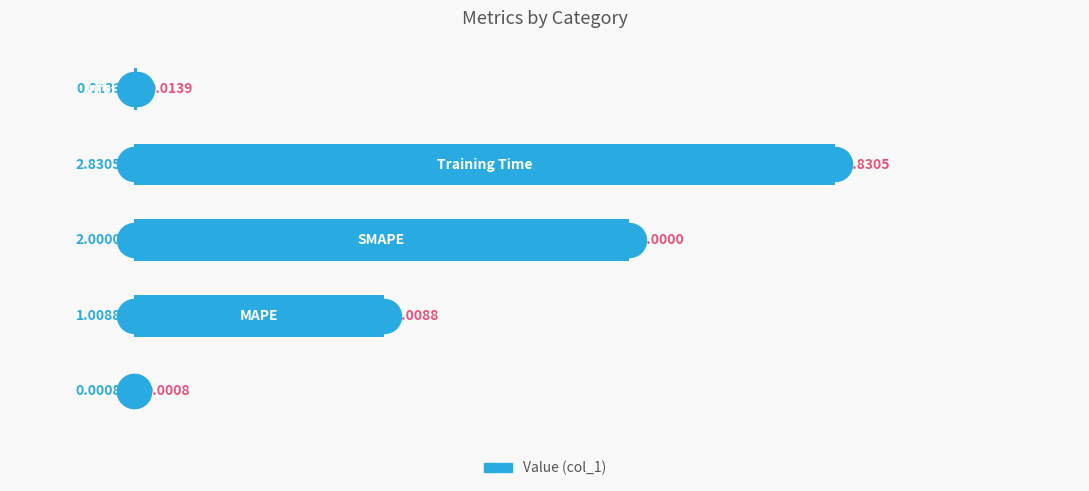

What is the change in value from 0 to 1?

+1.0